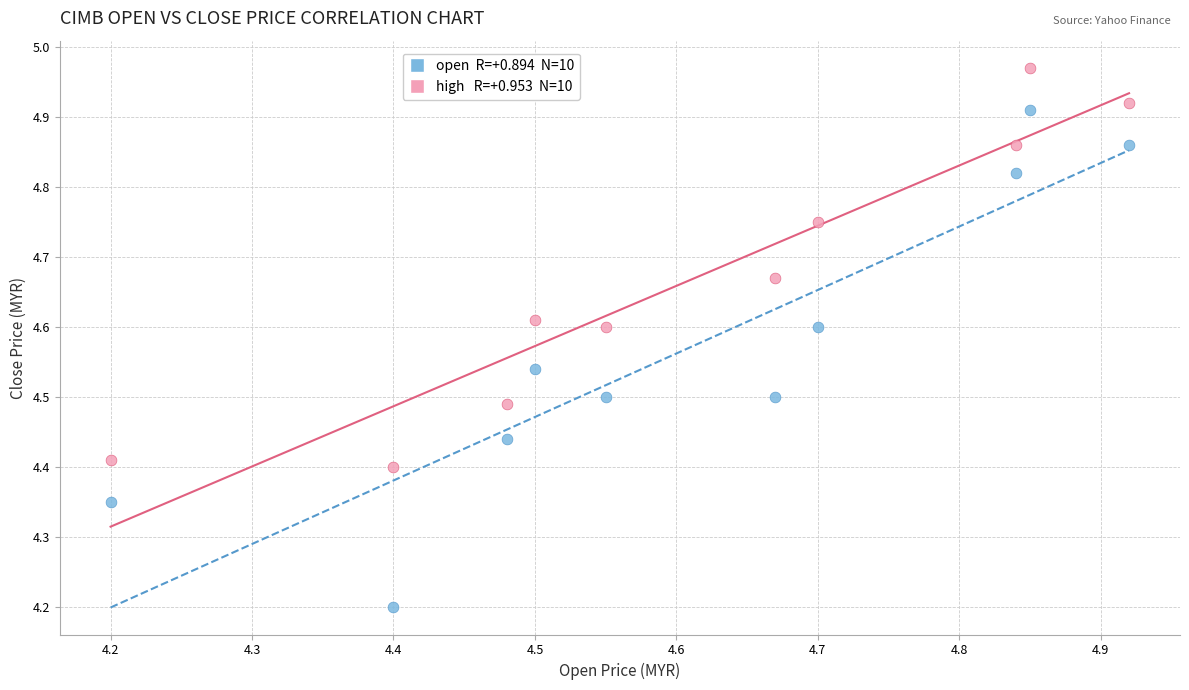

Across all series, what Y value is closest to 4?

4.2